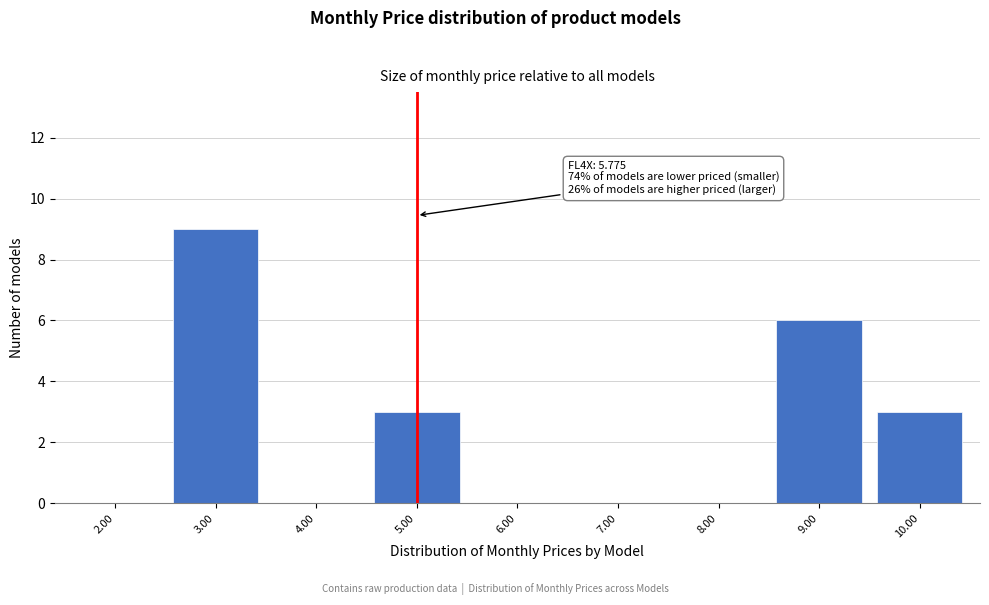

Reading right to left, extract all data points from this chart.

10.00=3	9.00=6	8.00=0	7.00=0	6.00=0	5.00=3	4.00=0	3.00=9	2.00=0